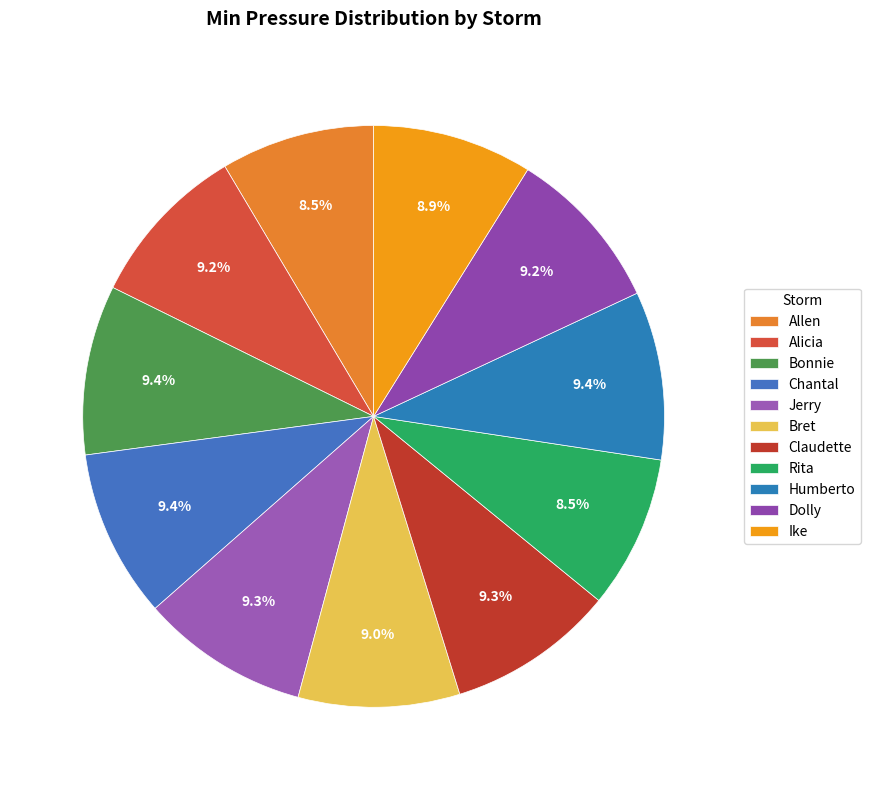

Is there a majority slice in this chart?

No